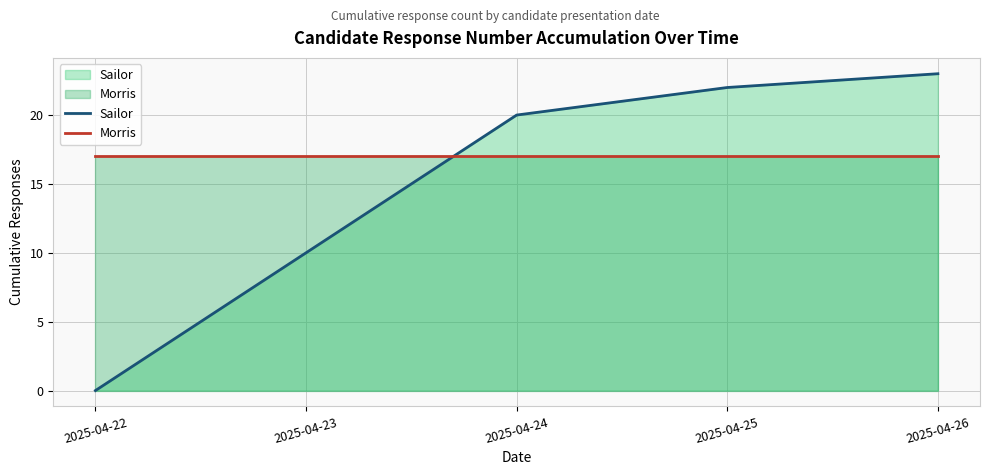

Is it true that Sailor equals 30 at 2025-04-23?

False